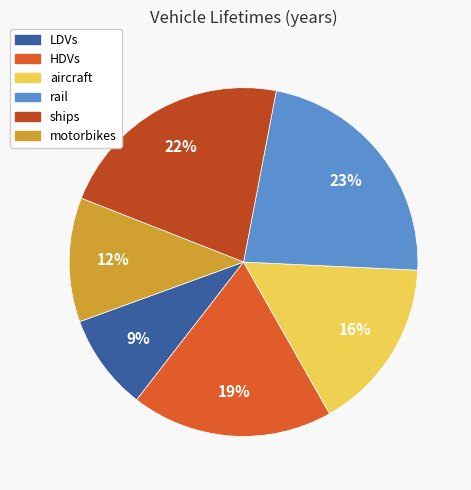

Which slice is the largest?

rail